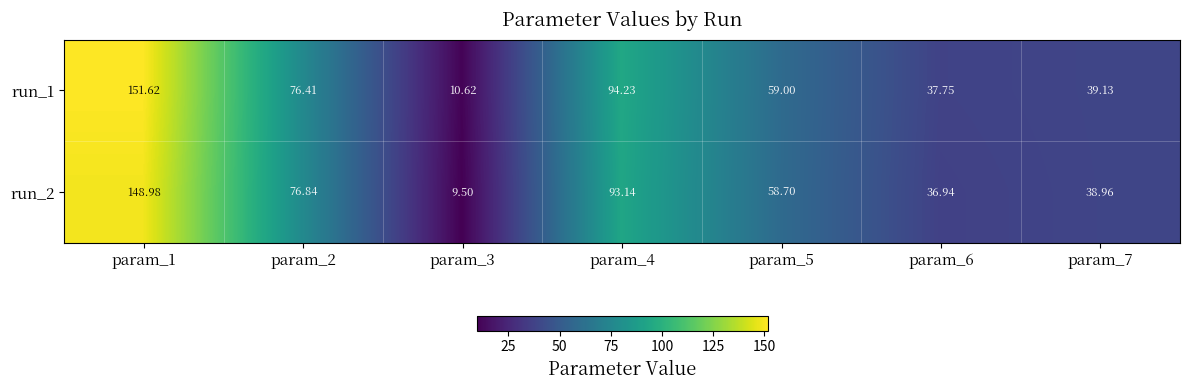

Which series has the widest spread of values?

run_1